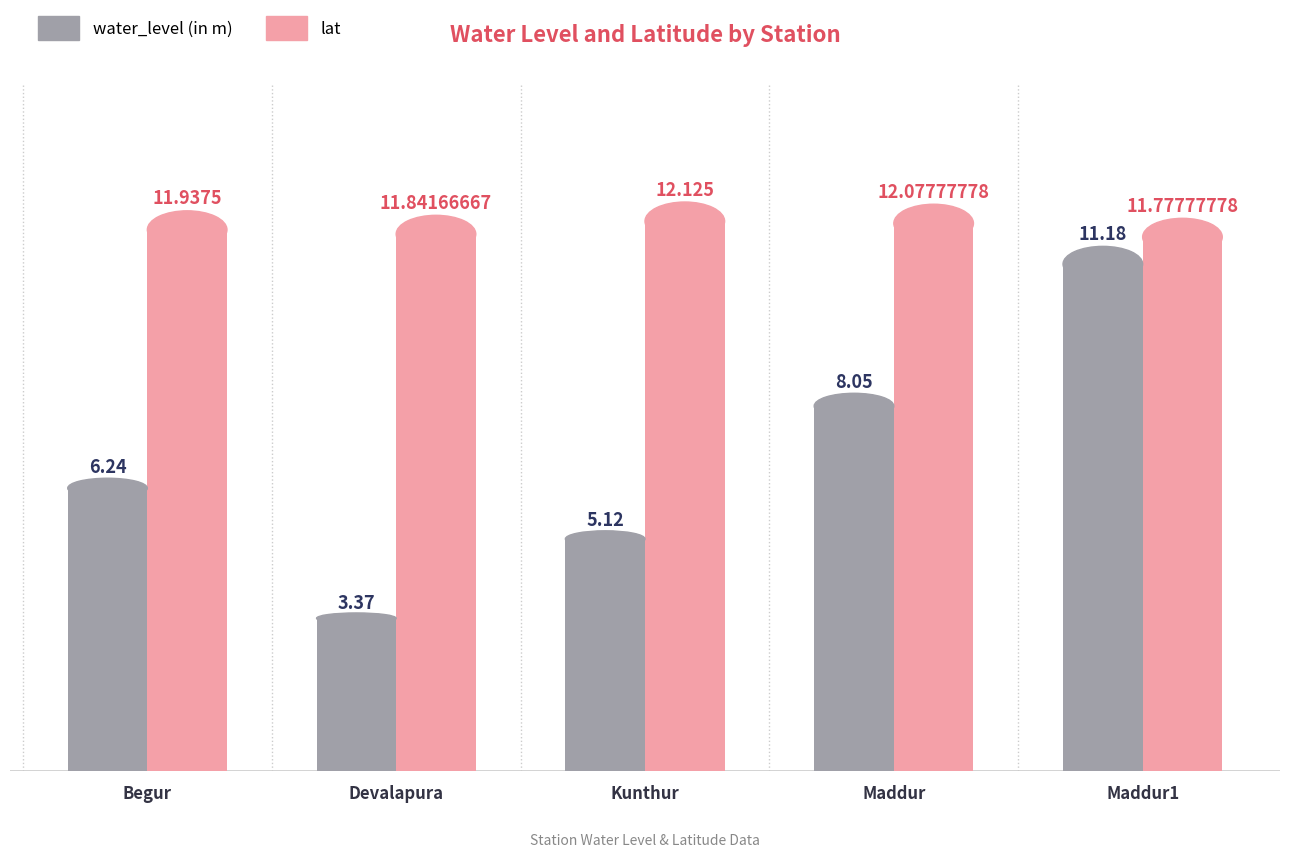

What are all the series names shown in the legend?

water_level (in m), lat